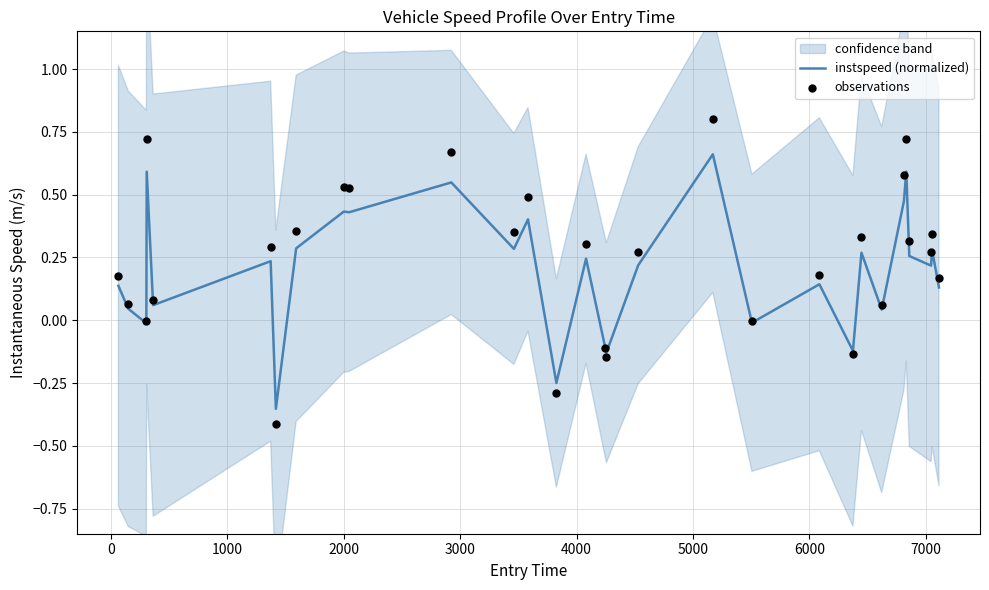

Is the value of observations at 29 greater than the value of instspeed (normalized) at 11?

No